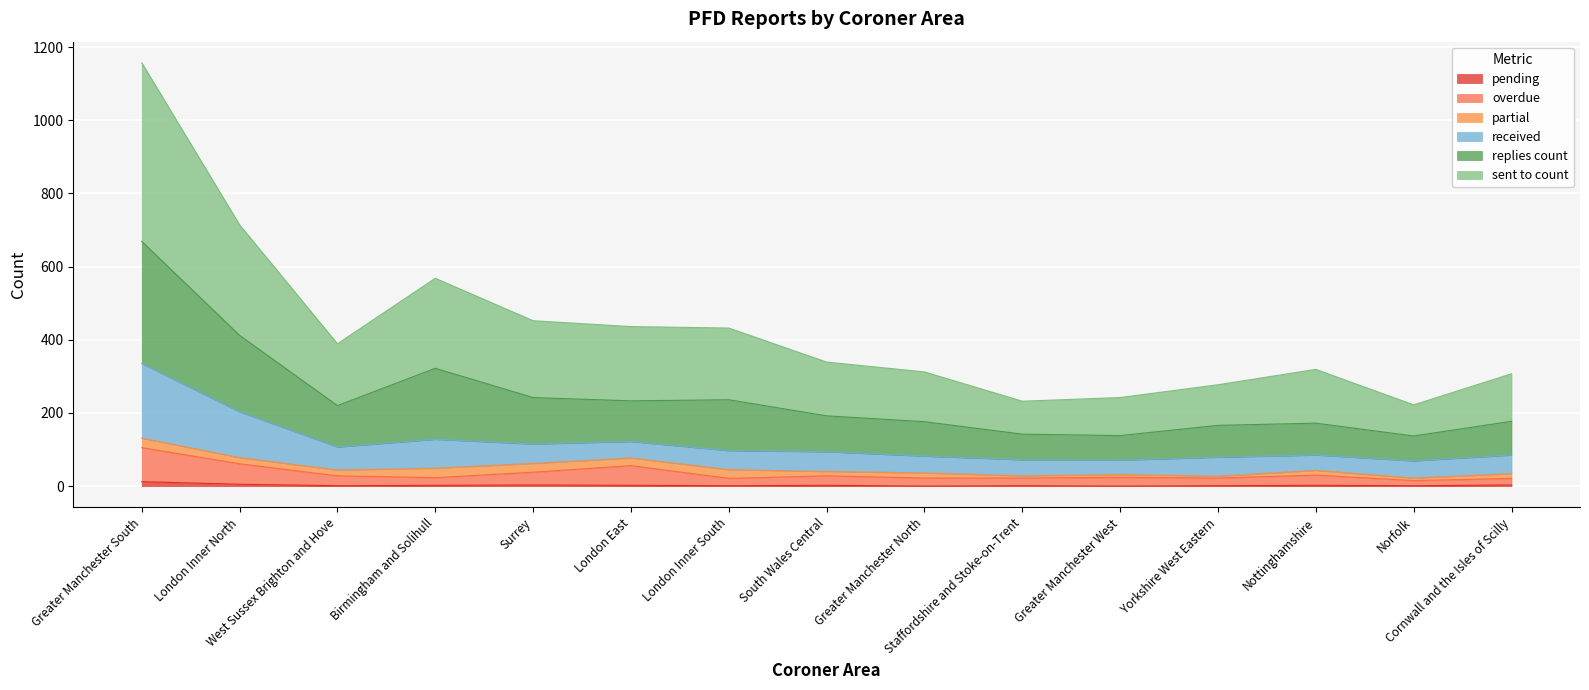

Rank the categories by pending value from highest to lowest.

Greater Manchester South, London Inner North, Surrey, Cornwall and the Isles of Scilly, Birmingham and Solihull, London East, South Wales Central, Nottinghamshire, West Sussex Brighton and Hove, London Inner South, Staffordshire and Stoke-on-Trent, Yorkshire West Eastern, Norfolk, Greater Manchester North, Greater Manchester West